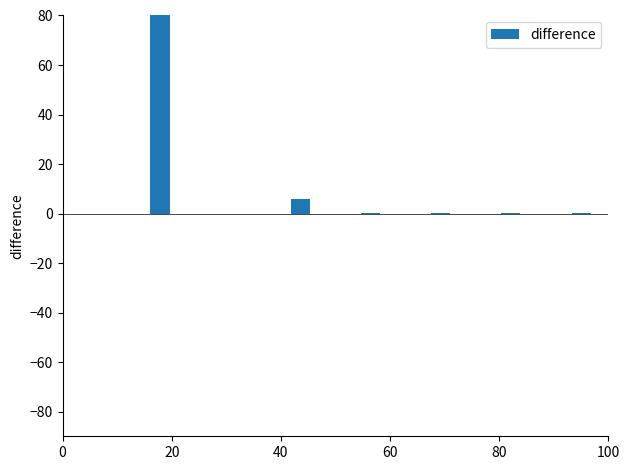

What is the maximum value shown in the chart?

80.0